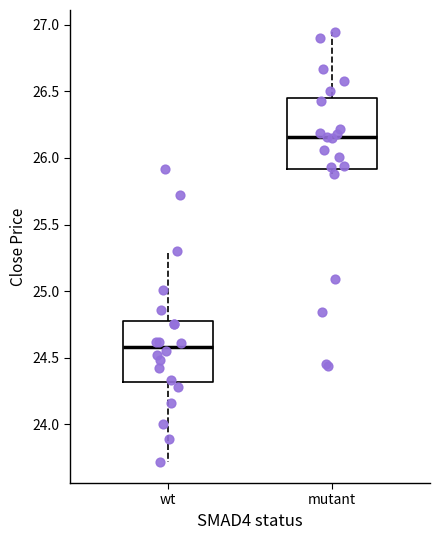

Where does the upper whisker of the box for mutant end on the y-axis? The values are not printed on the chart, so give them approximately, as read against the axis.

26.95